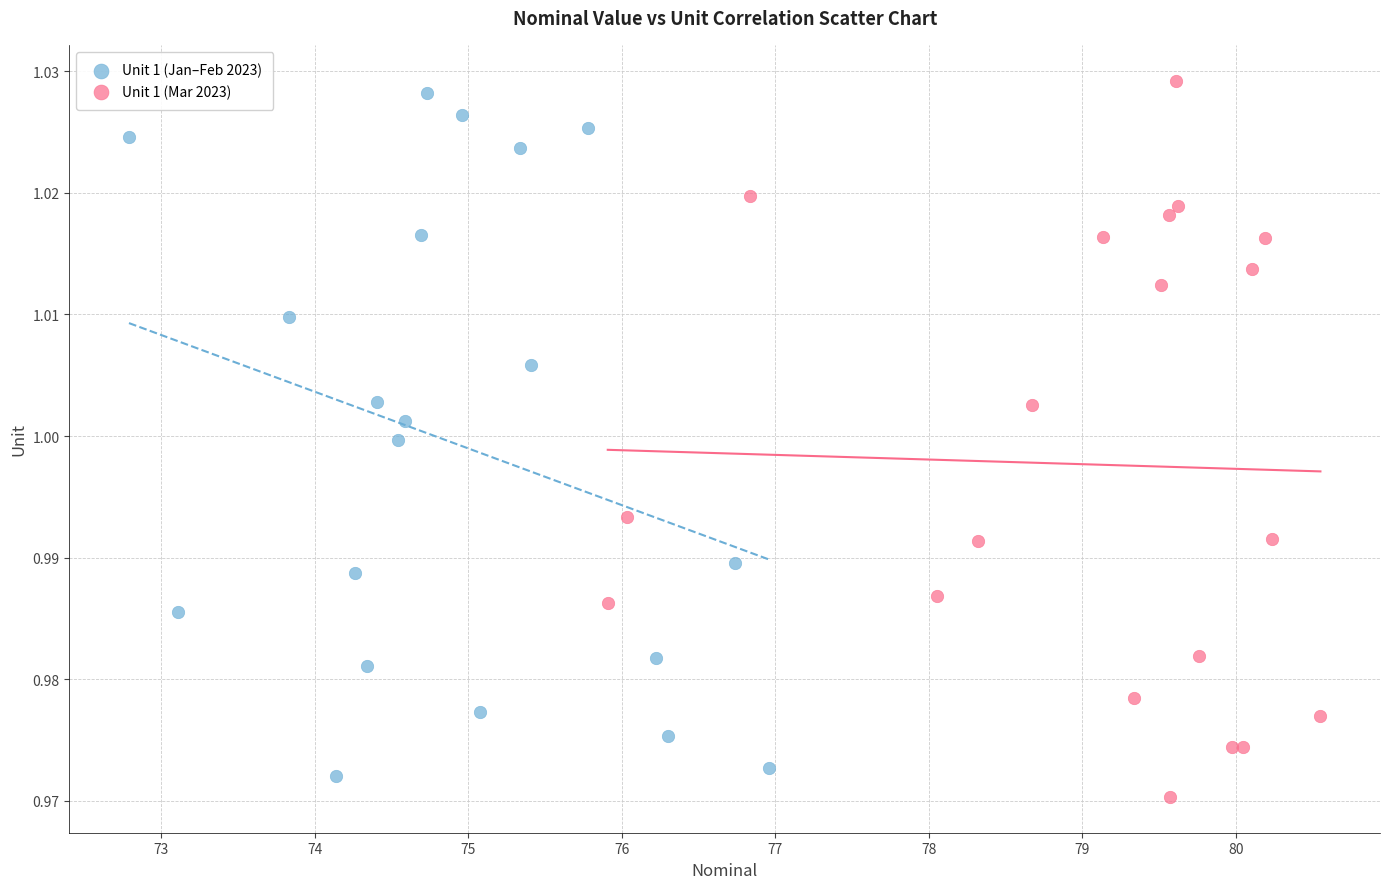

Which series has the largest Y range (max minus min)?

Unit 1 (Mar 2023)